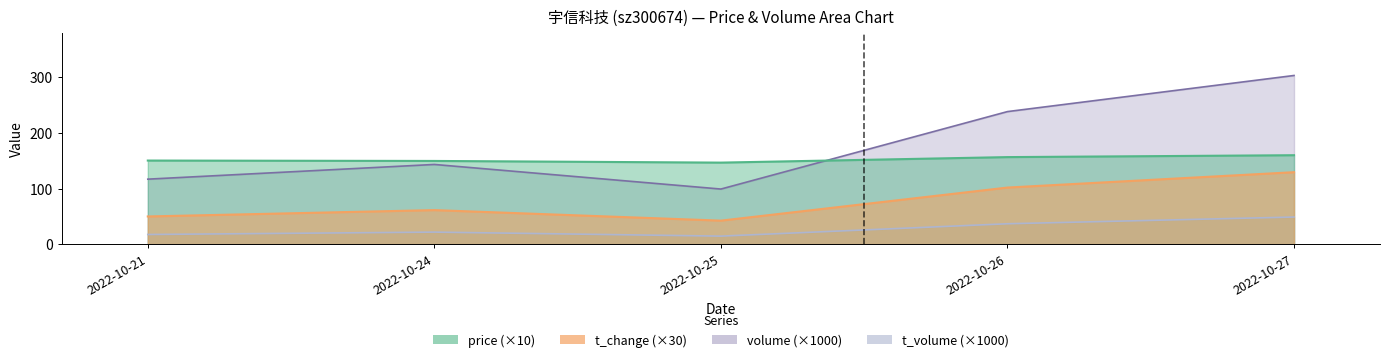

What is the difference between the price values at 2022-10-25 and 2022-10-26?

9.9